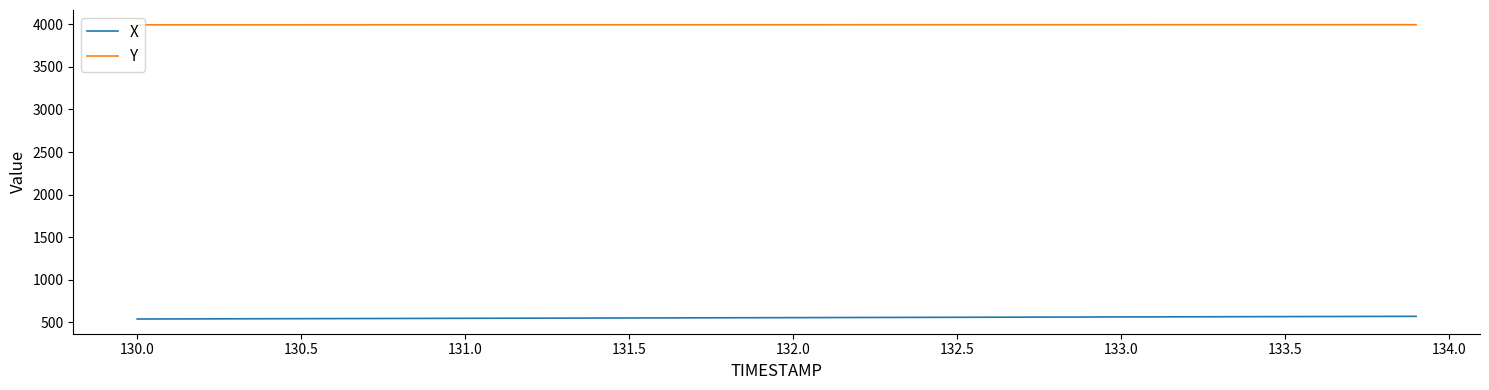

Rank the series by their maximum value, from lowest to highest.

X, Y